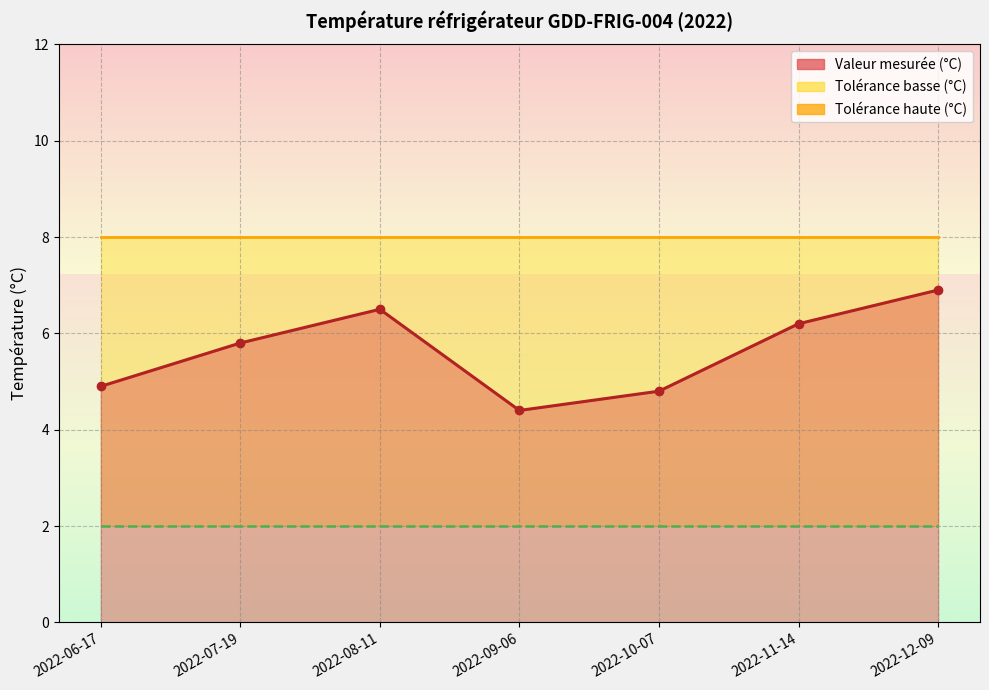

Rank the categories by Tolérance haute (°C) value from highest to lowest.

2022-06-17, 2022-07-19, 2022-08-11, 2022-09-06, 2022-10-07, 2022-11-14, 2022-12-09